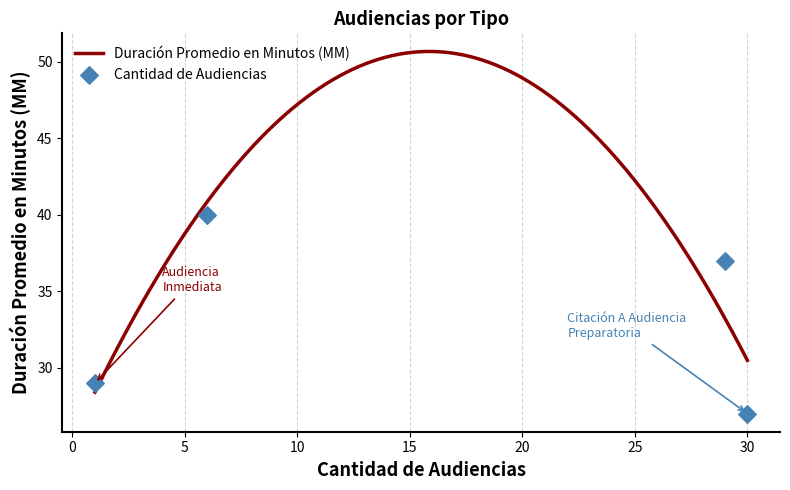

What is the change in value from Citación A Audiencia De Juicio to Citación A Audiencia?

+8